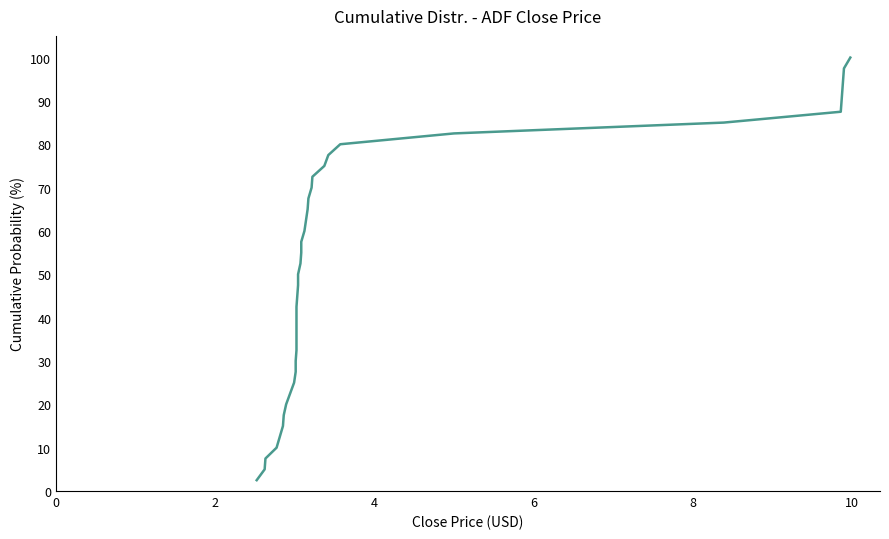

What is the smallest value displayed?

2.5